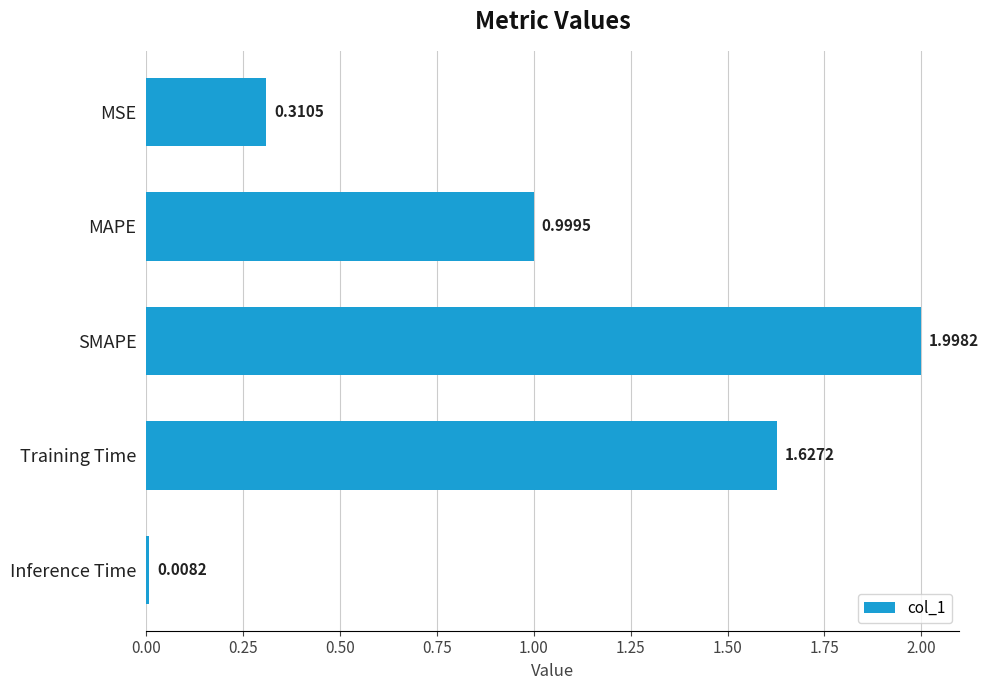

How many bars are there in total?

5